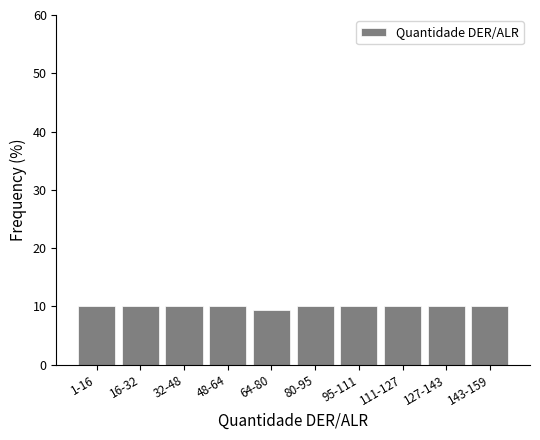

Reading left to right, what are all the values shown in this chart?

1-16=10.1	16-32=10.1	32-48=10.1	48-64=10.1	64-80=9.4	80-95=10.1	95-111=10.1	111-127=10.1	127-143=10.1	143-159=10.1